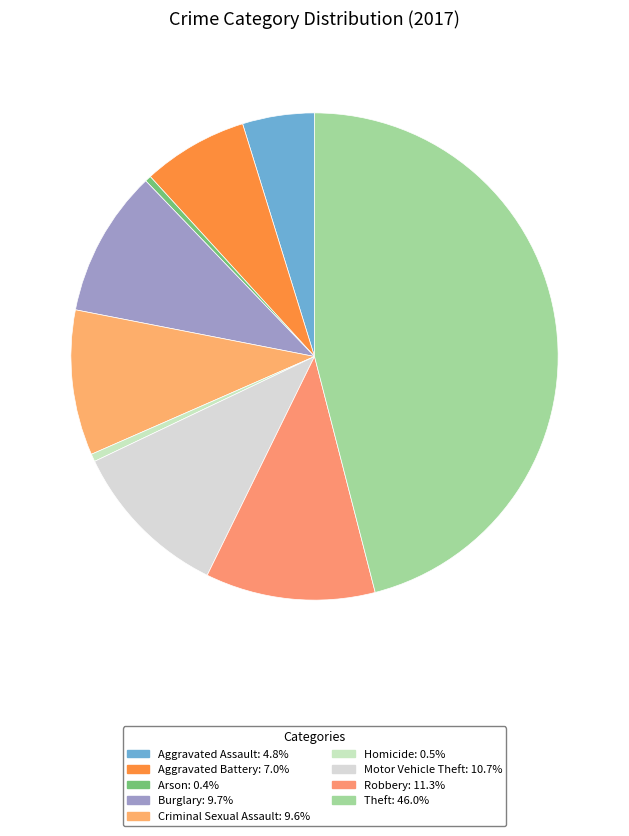

To the nearest percent, what percentage of the pie is Aggravated Battery?

7%